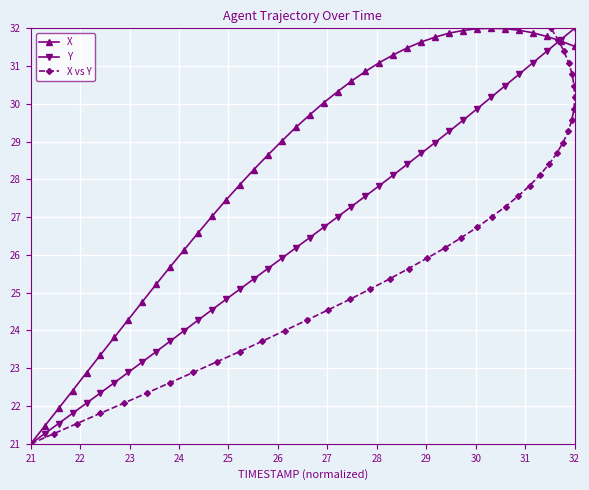

Which category has the lowest value in the Y series?

21